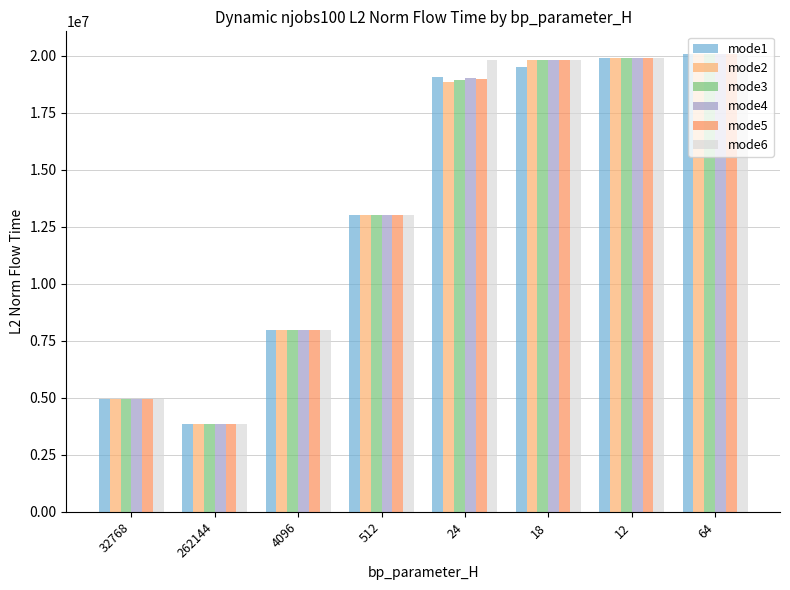

How many bars are there in total?

48